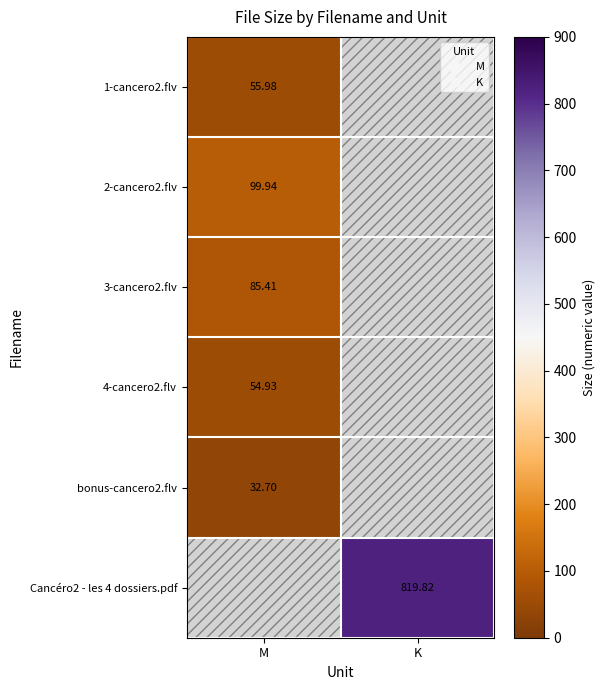

What is the minimum value for 1-cancero2.flv?

56.0